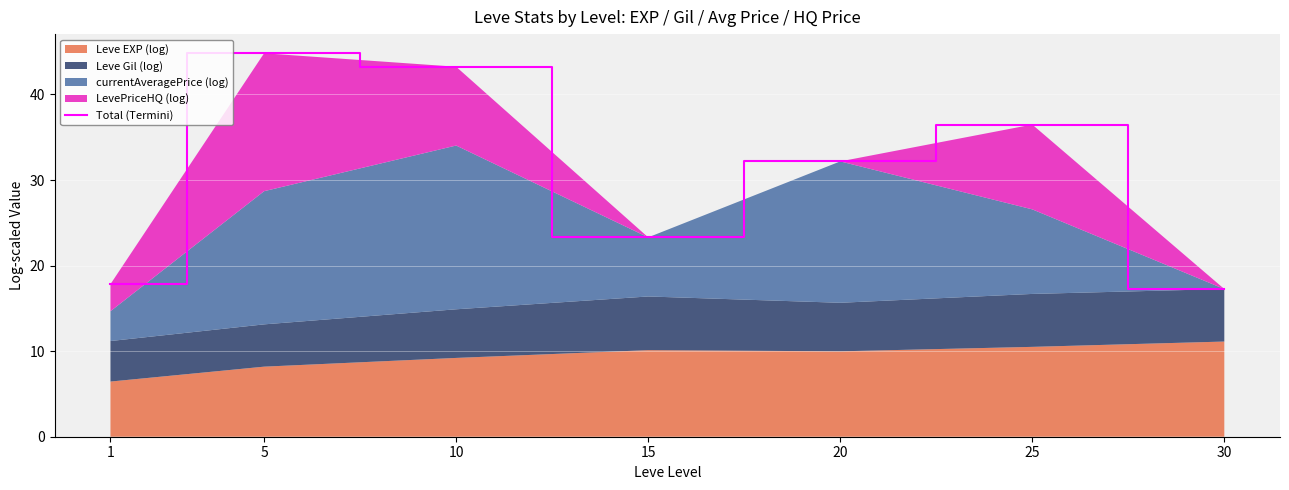

Reading right to left, transcribe all the data shown in this chart.

17.3	36.5	32.2	23.3	43.2	44.8	17.8